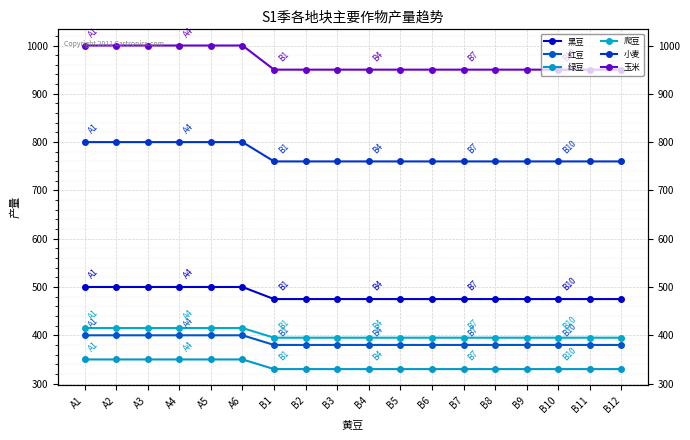

At which category is the sum across all series the highest?

A1